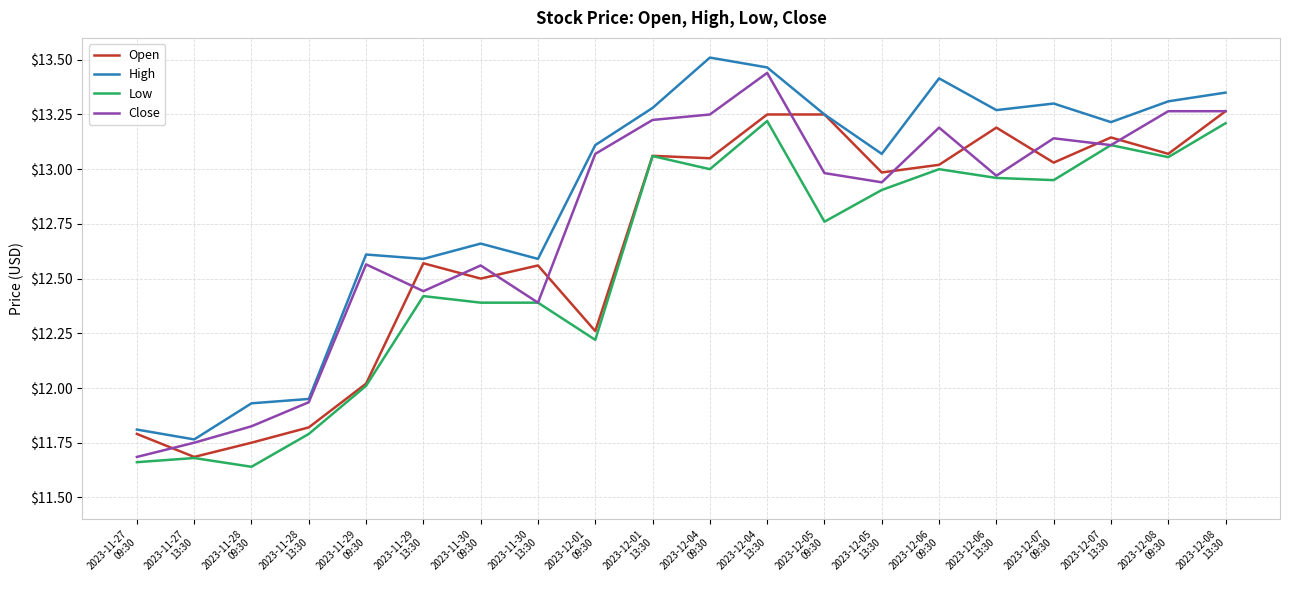

How many series are shown in this chart?

4